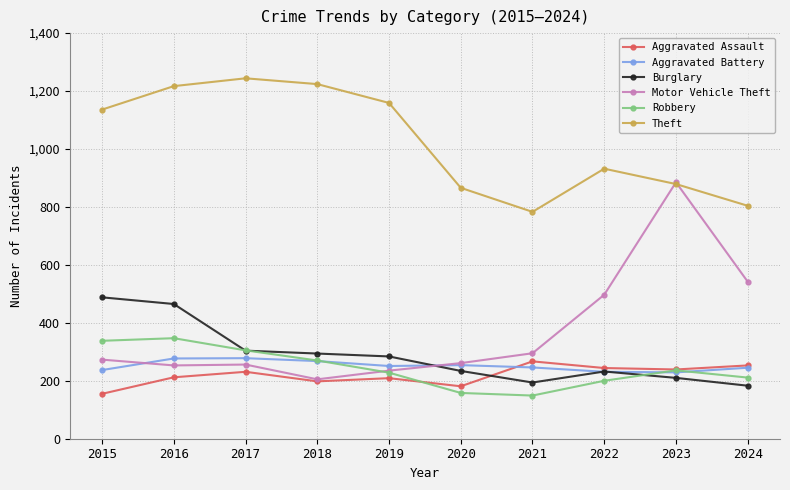

What is the minimum value shown in the chart?

149